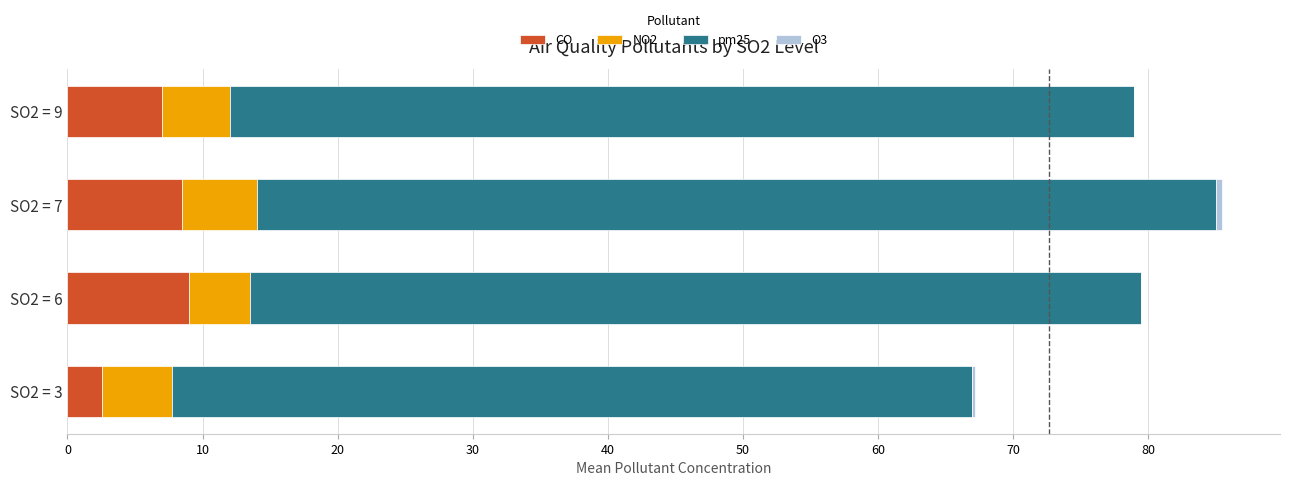

What is the sum of all CO values?

27.0